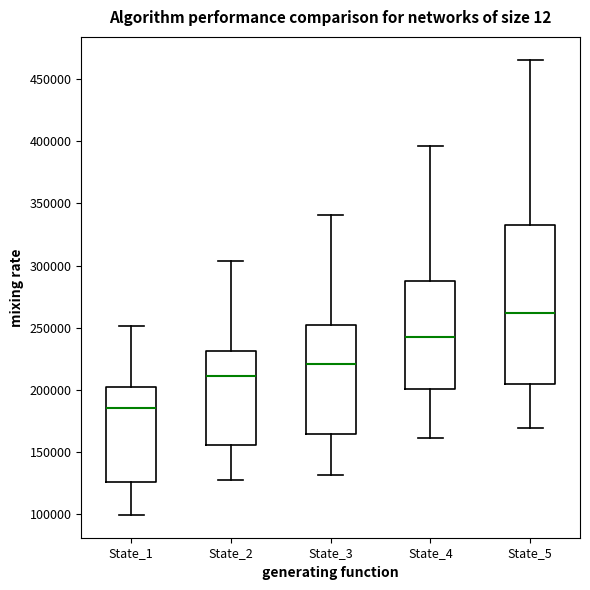

Where is the upper edge of the box for State_1 on the y-axis? The values are not printed on the chart, so give them approximately, as read against the axis.

200000